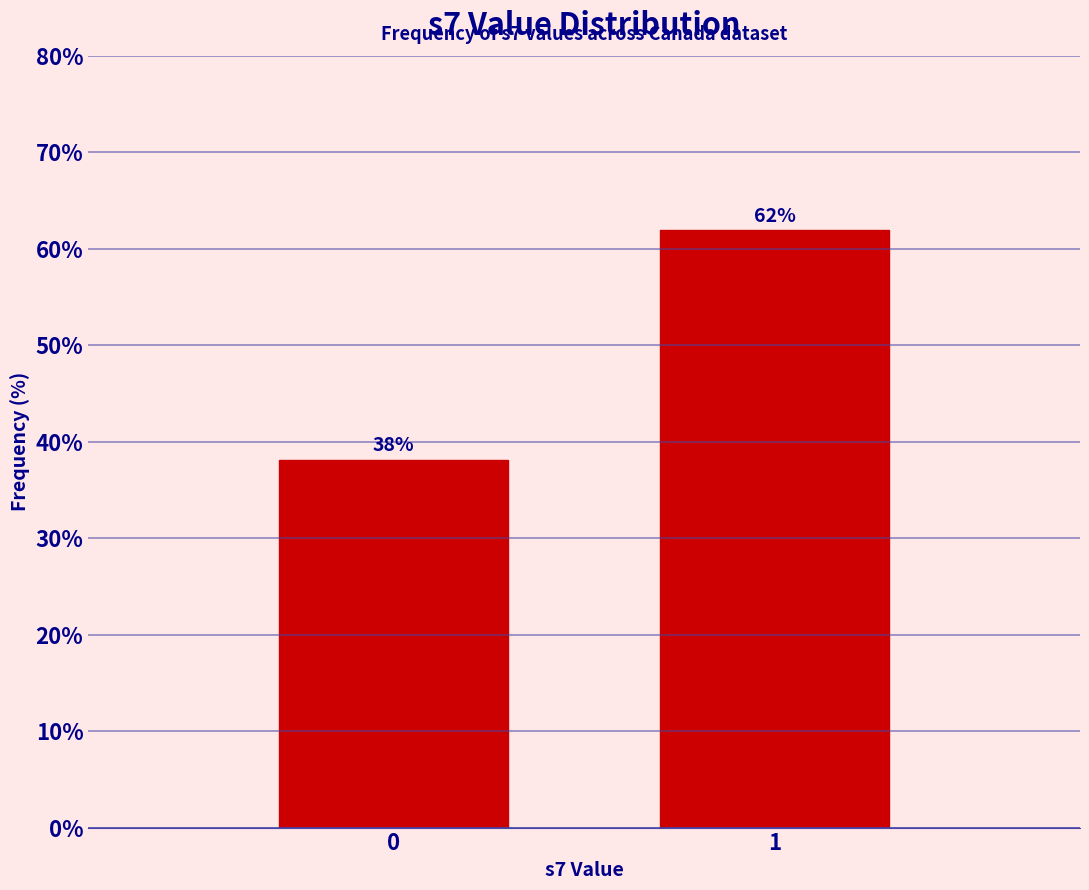

Is it true that the value at 1 is 81.6?

False